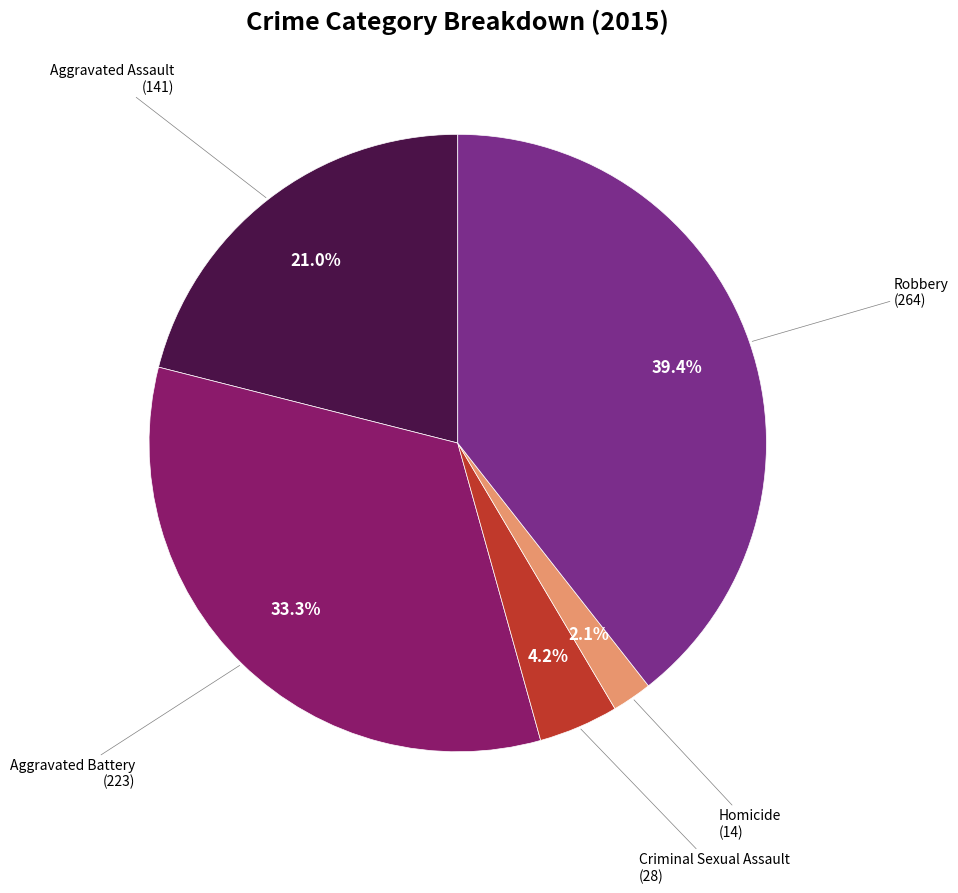

Does any single category account for the majority?

No